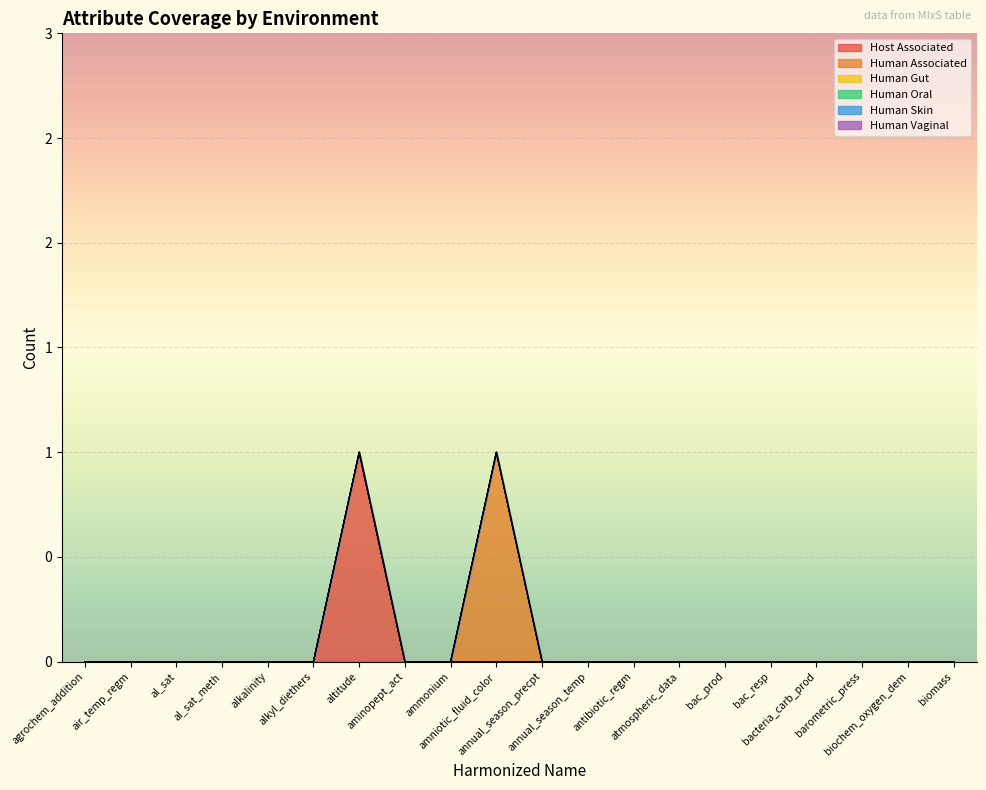

True or false: Human Vaginal and Human Skin cross at least once.

False